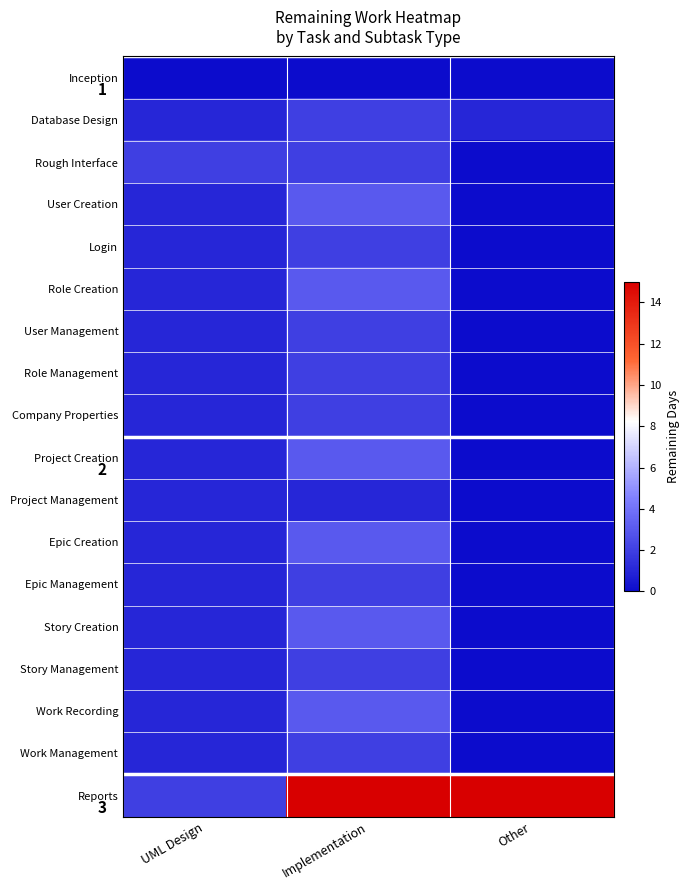

Is the value of Company Properties at Implementation greater than the value of Project Management at Implementation?

Yes